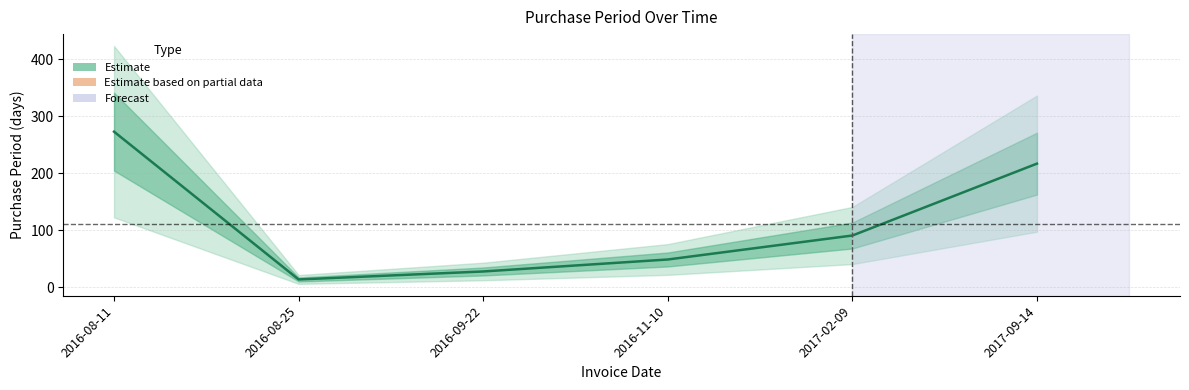

Reading left to right, extract all data points from this chart.

273	14	28	49	91	217